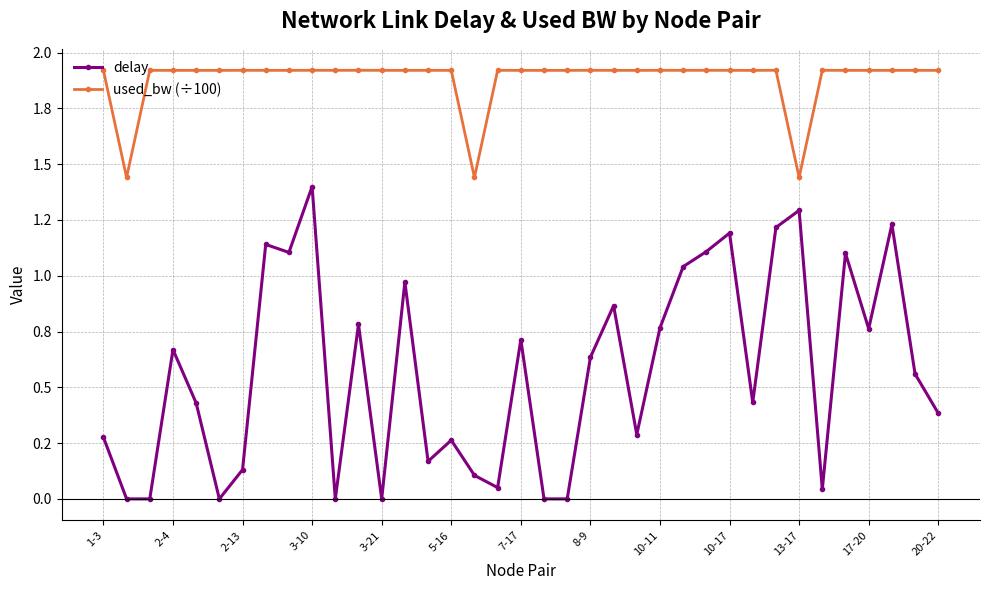

List the series in order of their peak value, highest first.

used_bw (÷100), delay